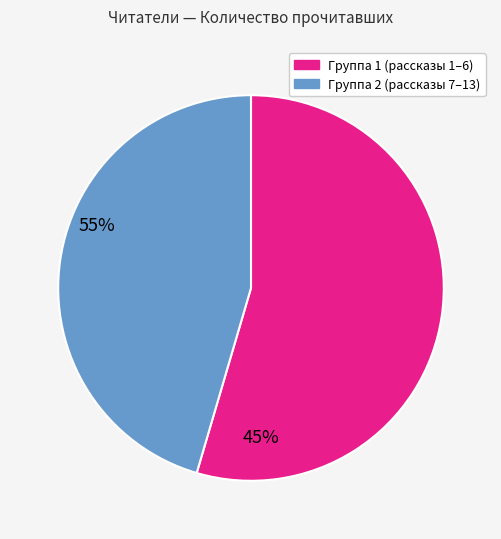

Is there any slice that represents more than half of the pie?

Yes